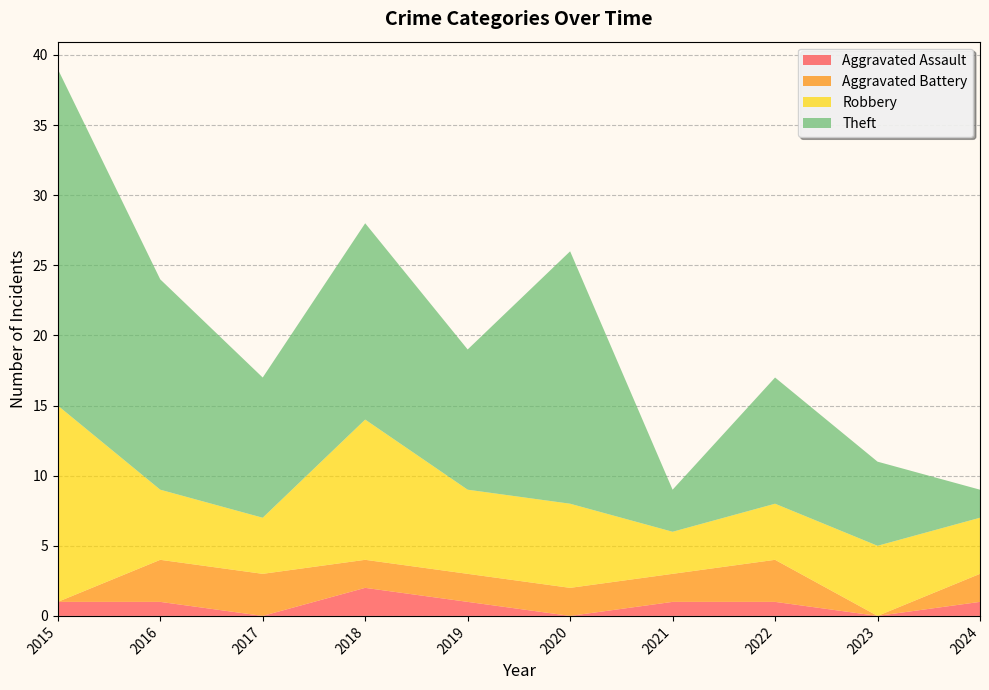

Reading left to right, what are all the values shown in this chart?

Aggravated Assault: 1	1	0	2	1	0	1	1	0	1
Aggravated Battery: 0	3	3	2	2	2	2	3	0	2
Robbery: 14	5	4	10	6	6	3	4	5	4
Theft: 24	15	10	14	10	18	3	9	6	2